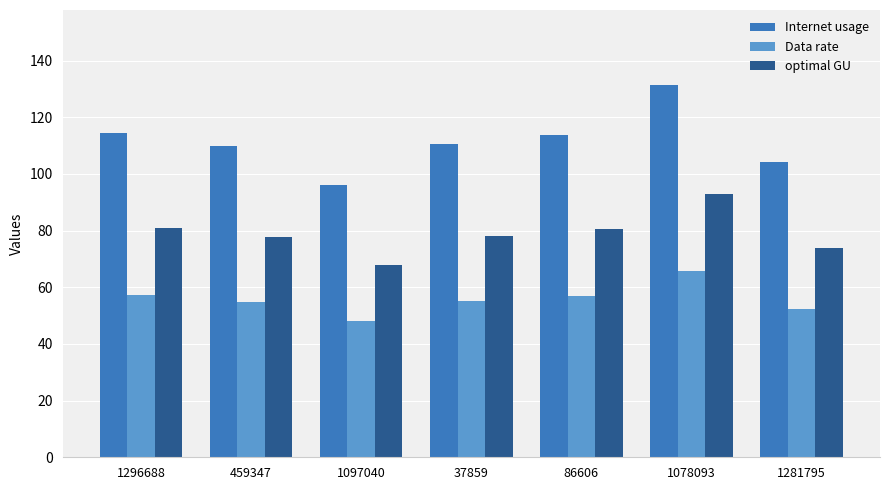

Does the chart contain any negative values?

No